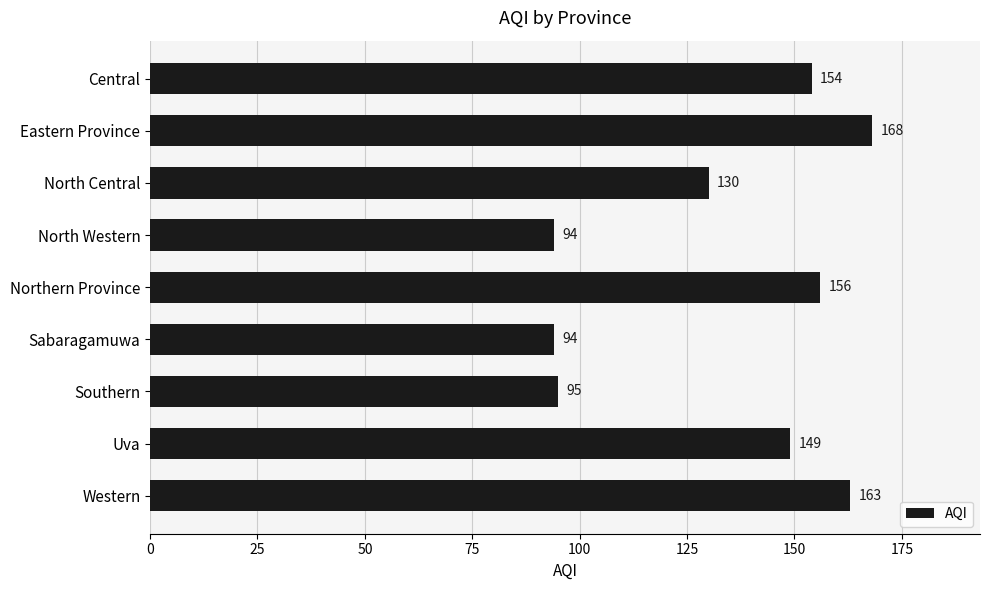

Which category has the highest value across all series?

Eastern Province